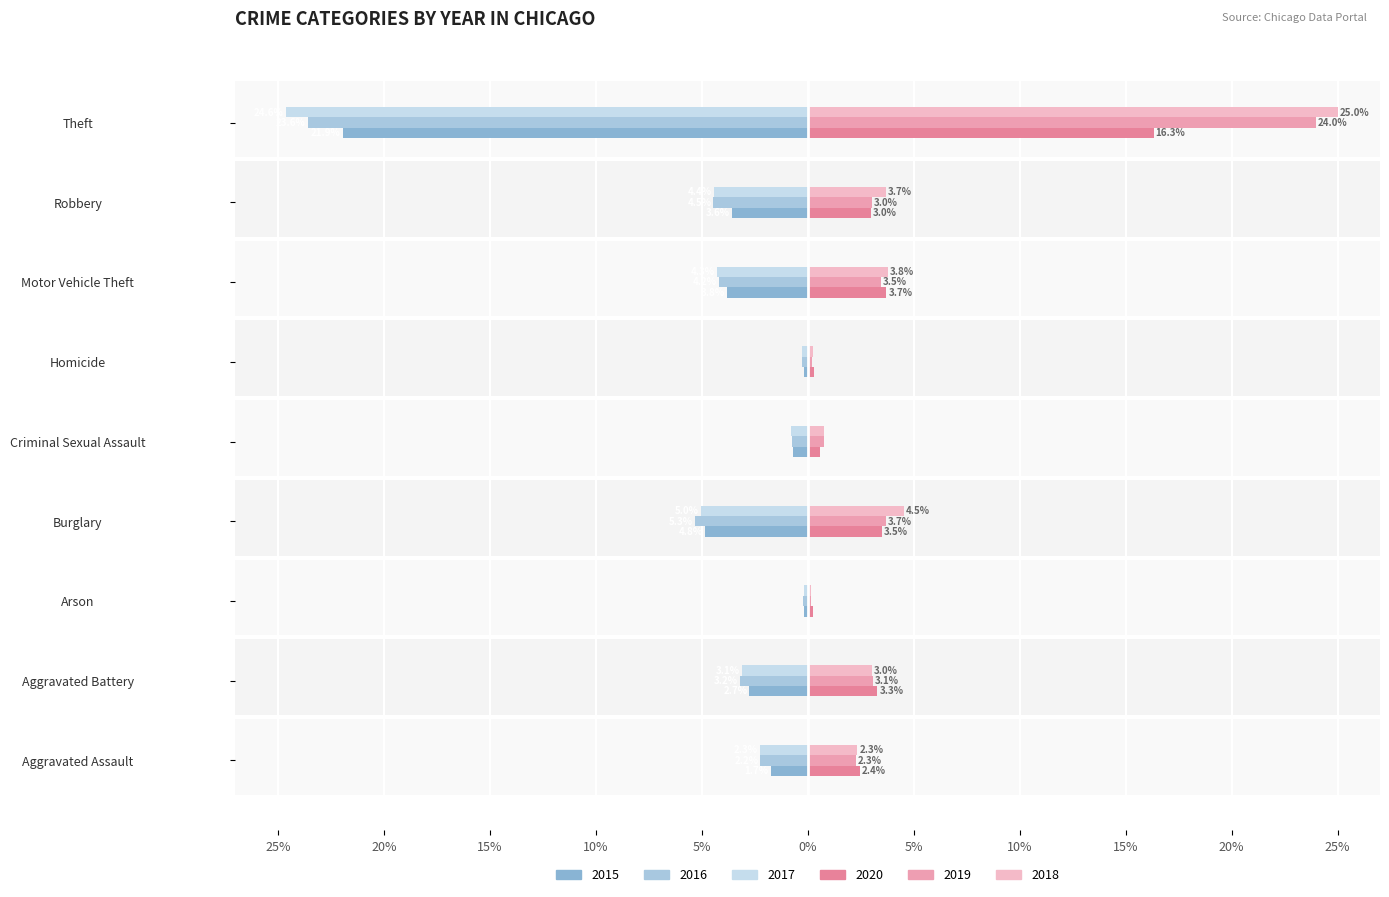

How many data points in 2019 are above 3?

5